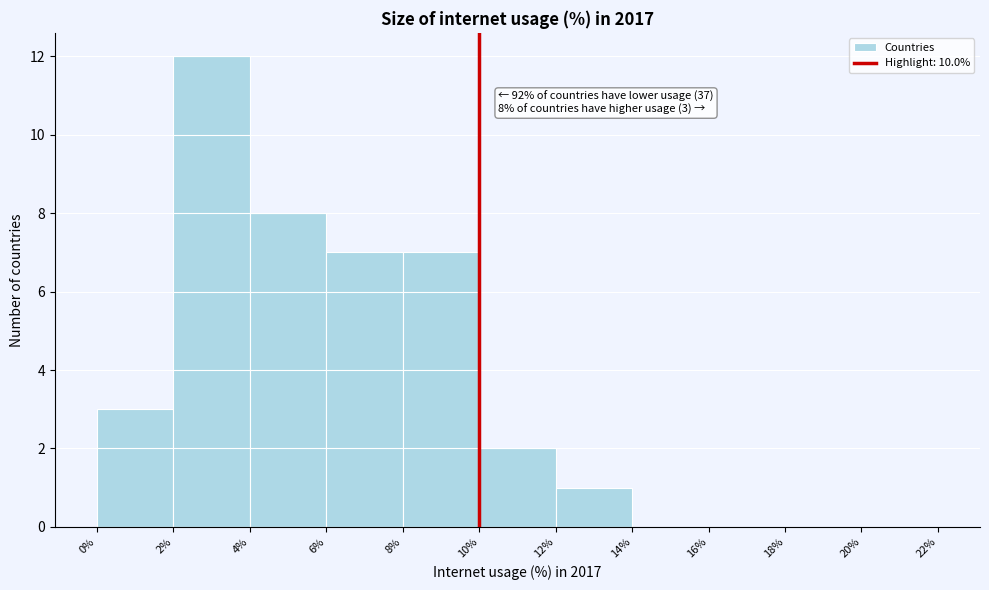

Over which range of the x-axis is the bar tallest?

2% to 4%